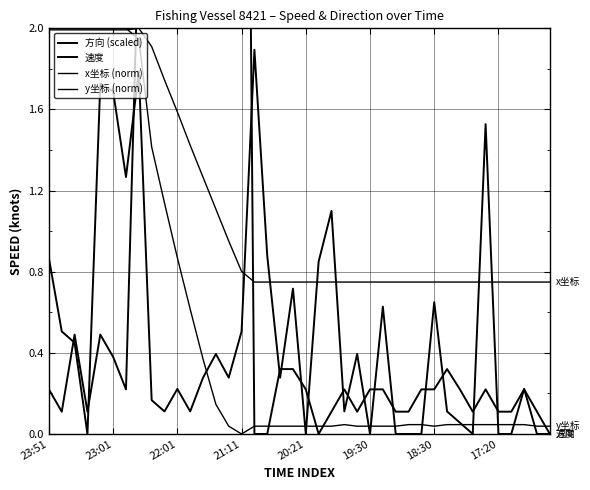

Between 34 and 24, which is larger?

34